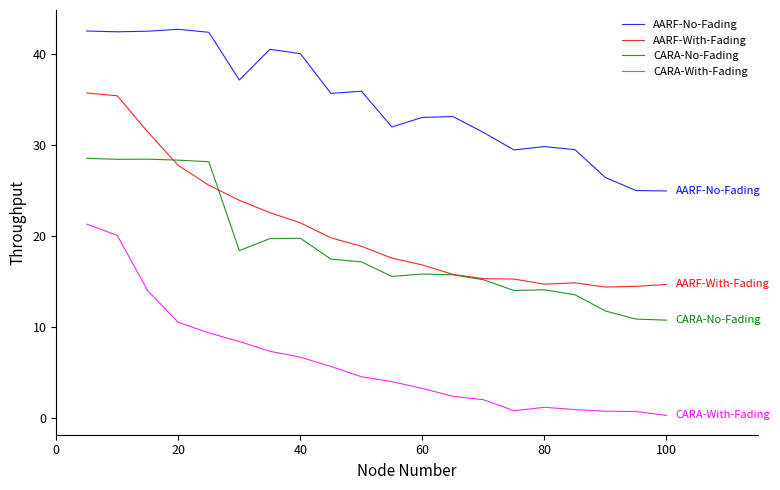

How many categories are shown in the chart?

20